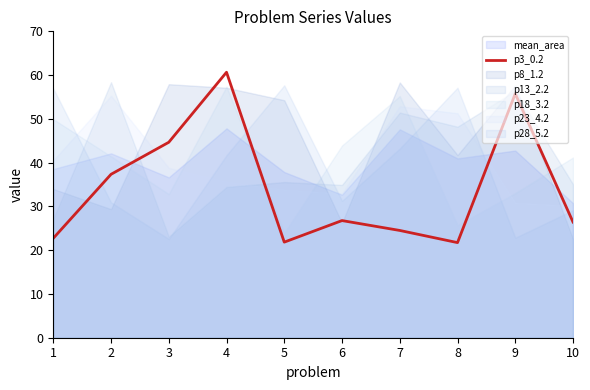

Rank the categories by value from highest to lowest.

4, 9, 3, 2, 6, 10, 7, 1, 5, 8